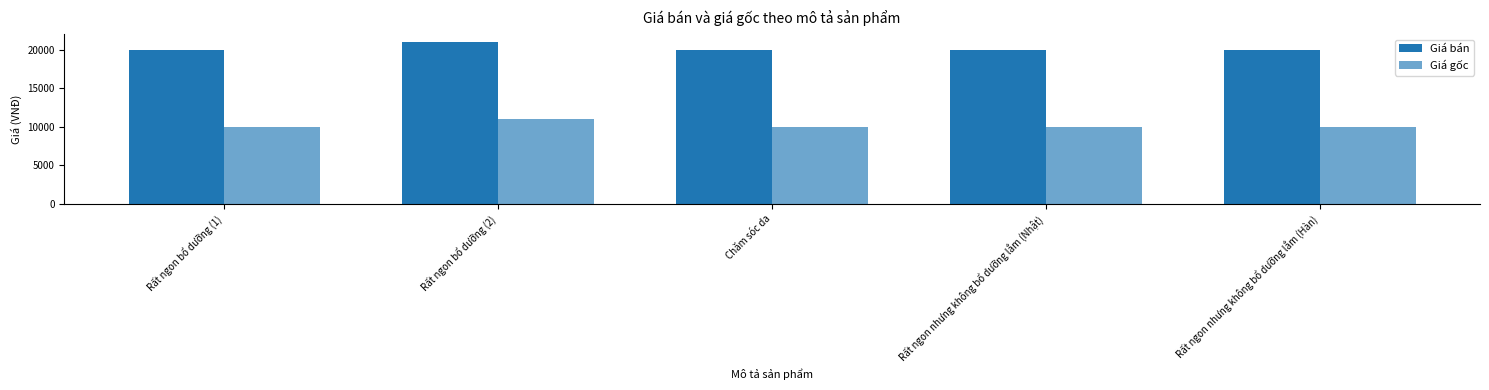

Does the chart contain any negative values?

No